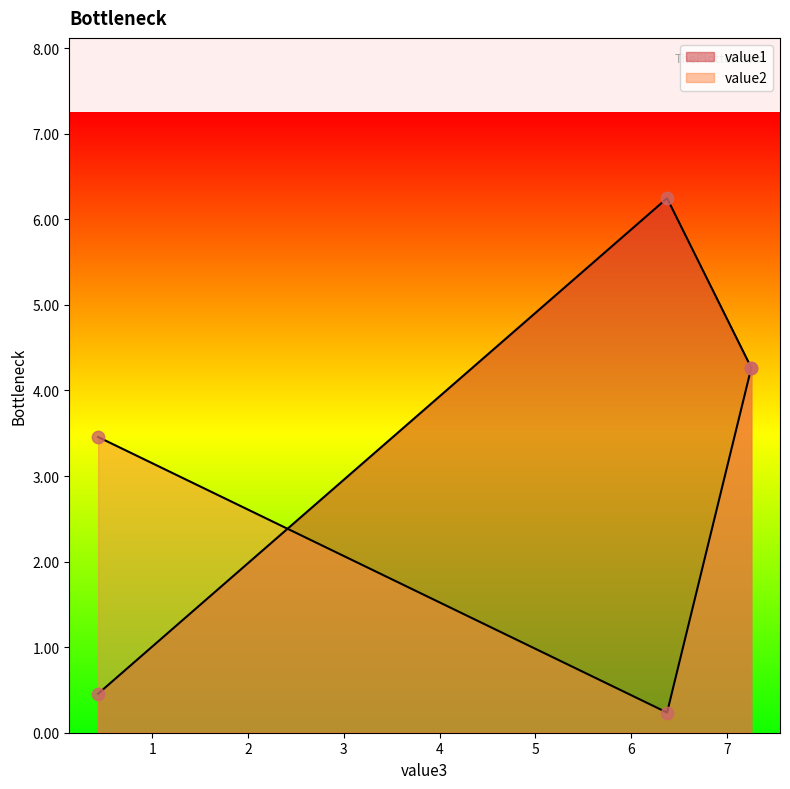

At which category is the sum across all series the highest?

7.2564523